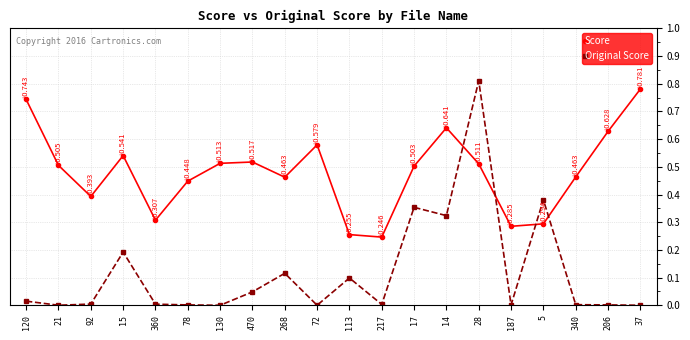

Which category has the highest value across all series?

28